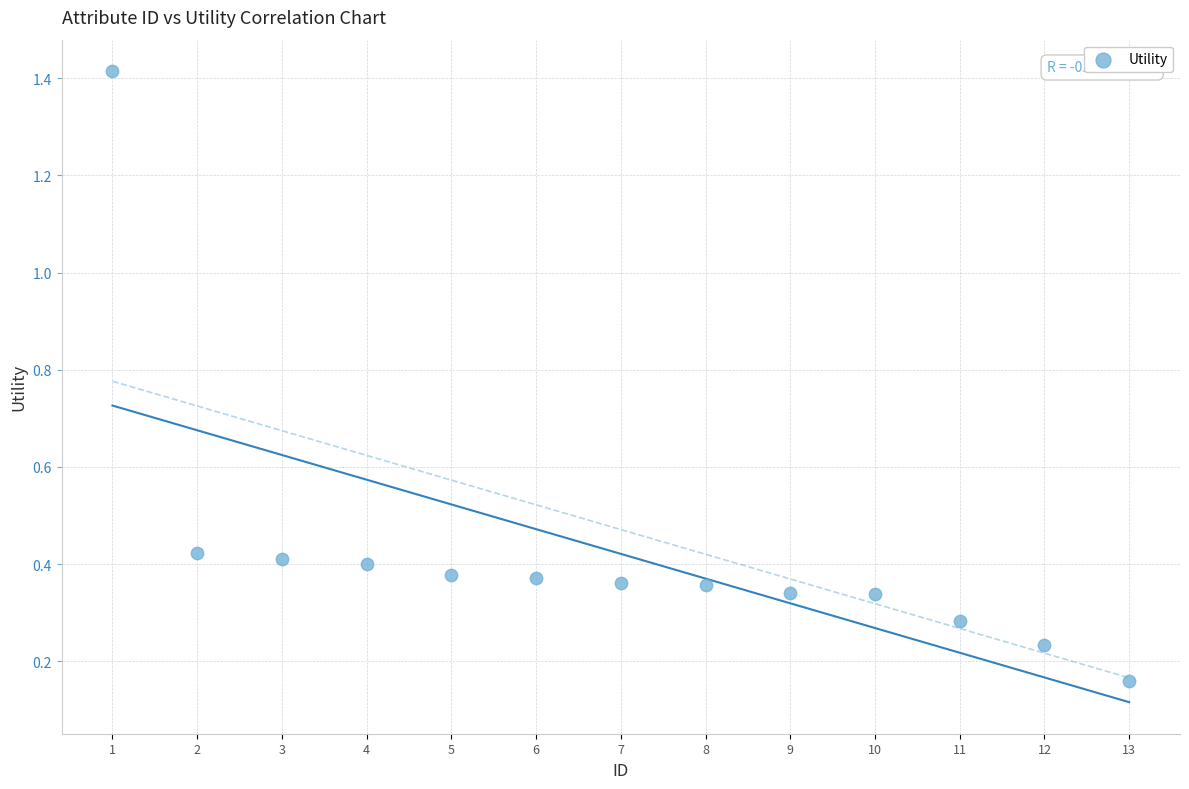

What is the range of Y values (max minus min)?

1.3